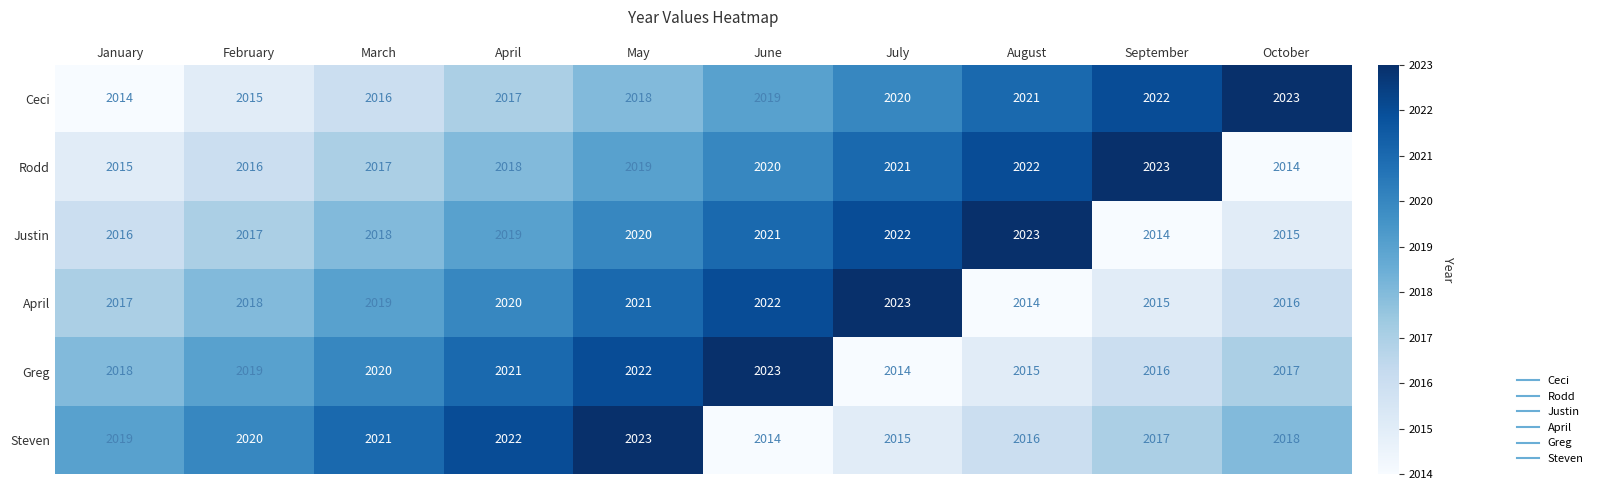

Which category has the lowest value in the April series?

August